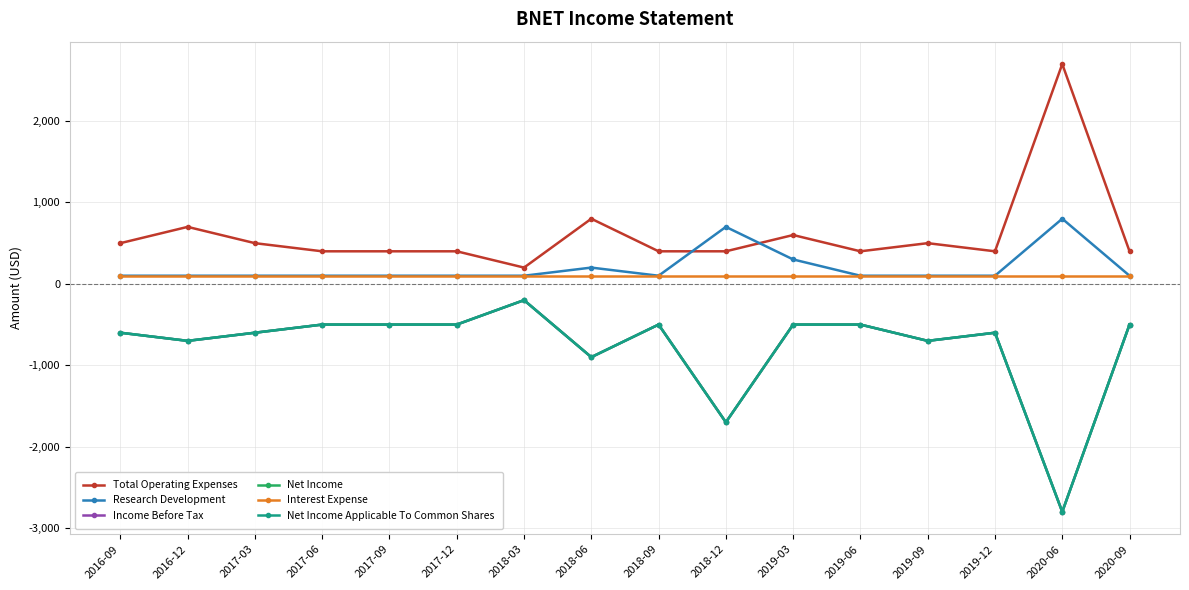

What is the average value of the Income Before Tax series?

-769